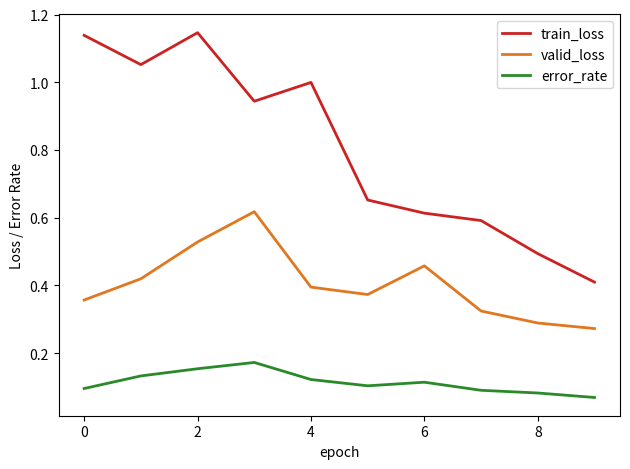

Count the number of categories in the chart.

10